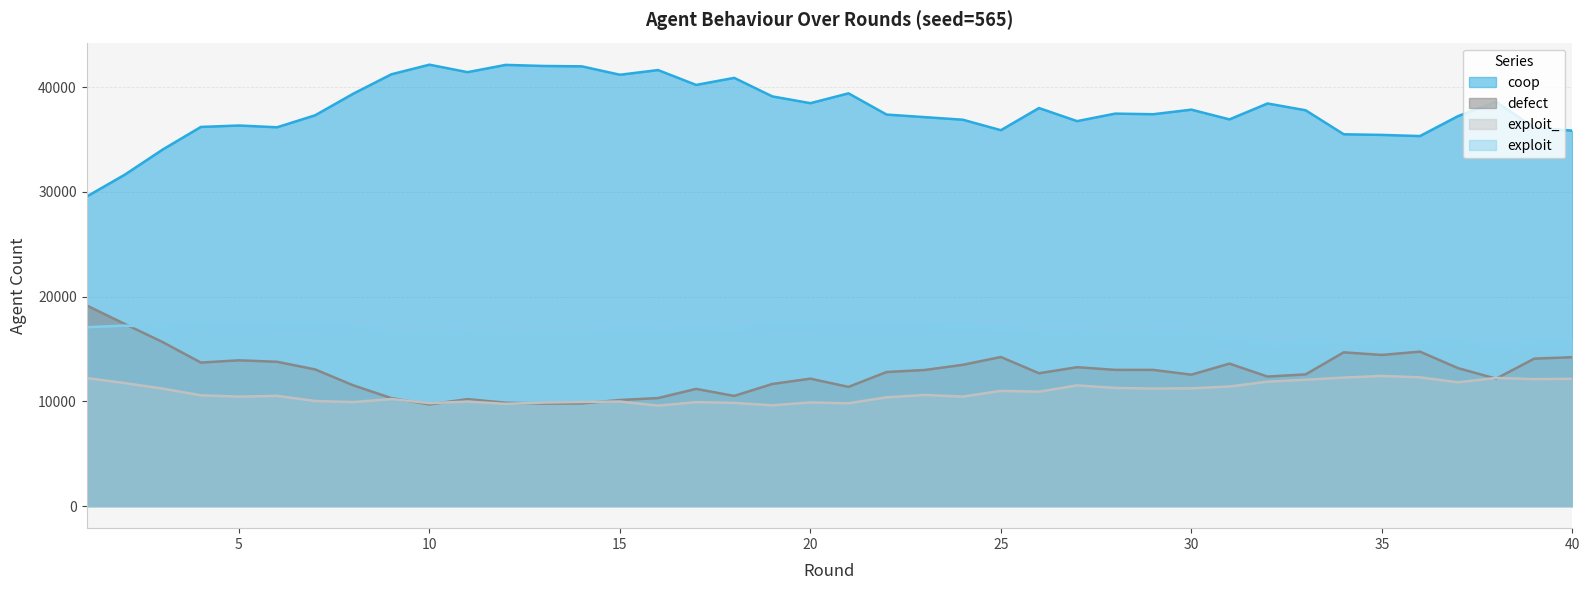

Reading left to right, what are all the values shown in this chart?

coop: 29545	31632	34043	36196	36332	36164	37308	39368	41221	42138	41425	42119	42016	41980	41178	41625	40206	40879	39111	38464	39402	37376	37131	36885	35885	37999	36750	37467	37409	37845	36917	38435	37785	35496	35435	35324	37229	38594	36118	35841
defect: 19158	17392	15651	13702	13918	13776	13047	11530	10307	9701	10214	9865	9785	9800	10129	10311	11189	10517	11659	12164	11381	12801	12993	13487	14233	12682	13260	13004	13001	12545	13601	12365	12573	14679	14429	14745	13170	12164	14076	14215
exploit_: 12221	11747	11214	10577	10451	10526	10032	9931	10221	9830	9977	9763	9884	9940	9984	9589	9923	9852	9622	9902	9816	10383	10609	10452	11001	10921	11524	11280	11220	11245	11415	11879	12067	12267	12427	12291	11818	12236	12120	12150
exploit: 17076	17229	17092	17525	17299	17534	17613	17171	16251	16331	16384	16253	16315	16280	16709	16475	16682	16752	17608	17470	17401	17440	17267	17176	16881	16398	16466	16249	16370	16365	16067	15321	15575	15558	15709	15640	15783	15006	15686	15794